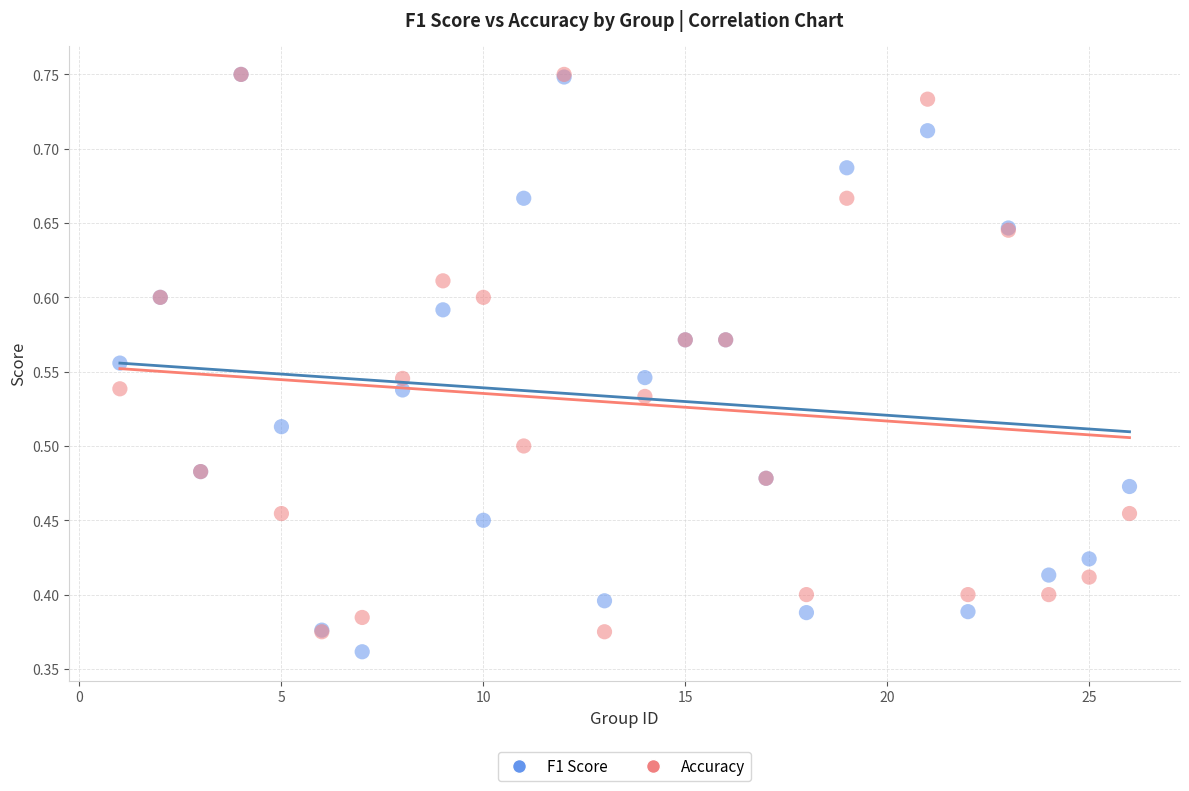

What are all the series names shown in the legend?

F1 Score, Accuracy